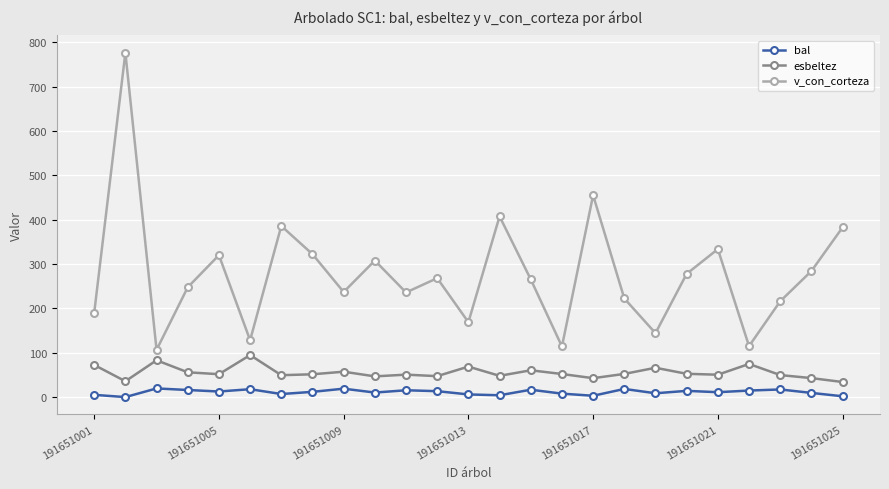

What is the minimum value for v_con_corteza?

106.5